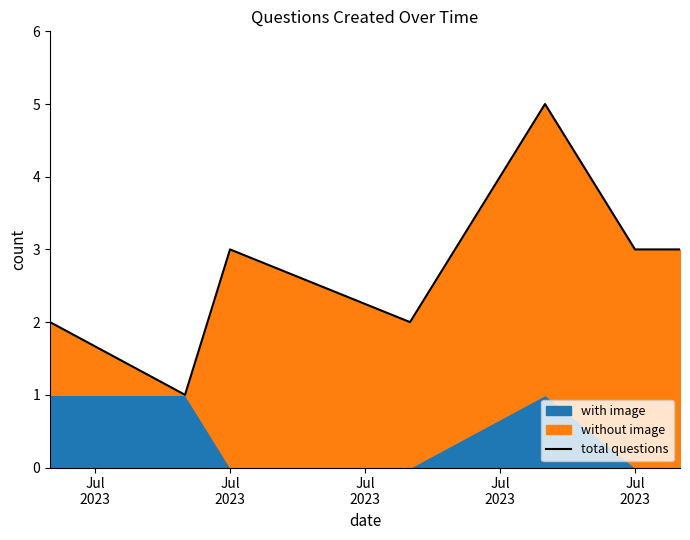

What is the greatest value displayed?

5